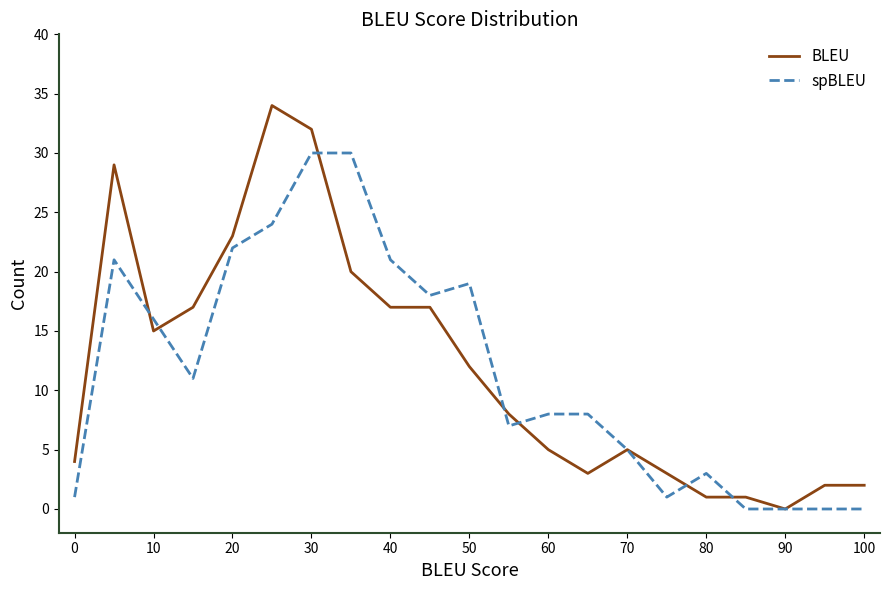

Rank the series by their maximum value, from highest to lowest.

BLEU, spBLEU